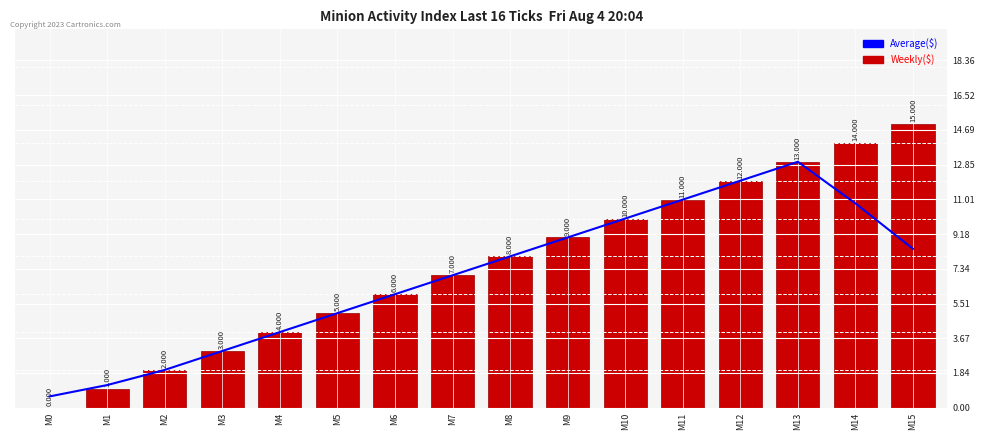

At which category is the sum across all series the highest?

M13